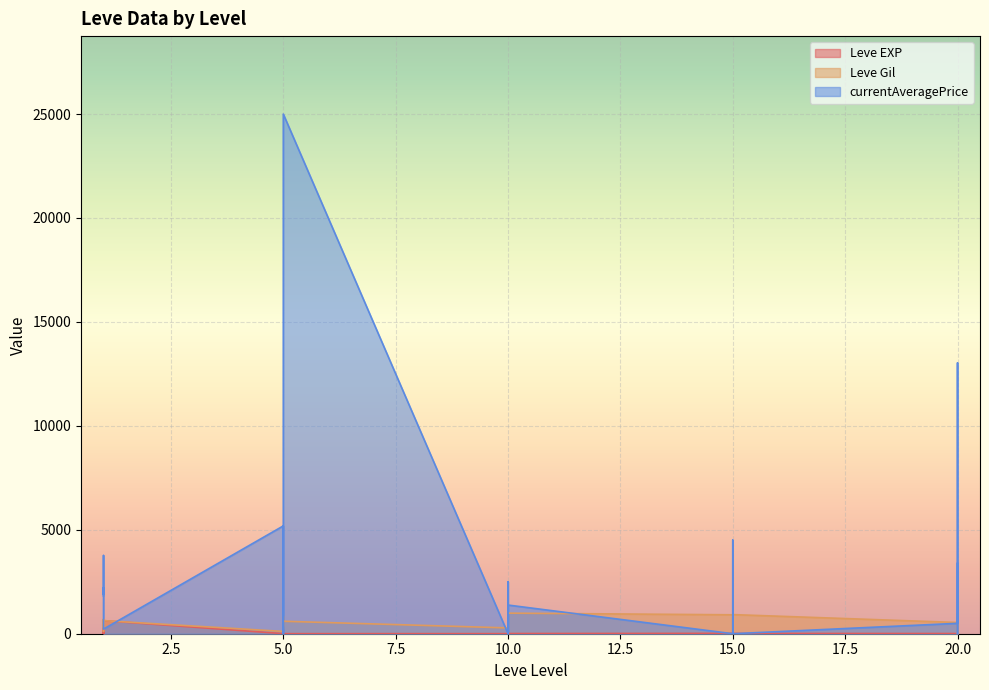

At which label does currentAveragePrice first exceed 1379?

1